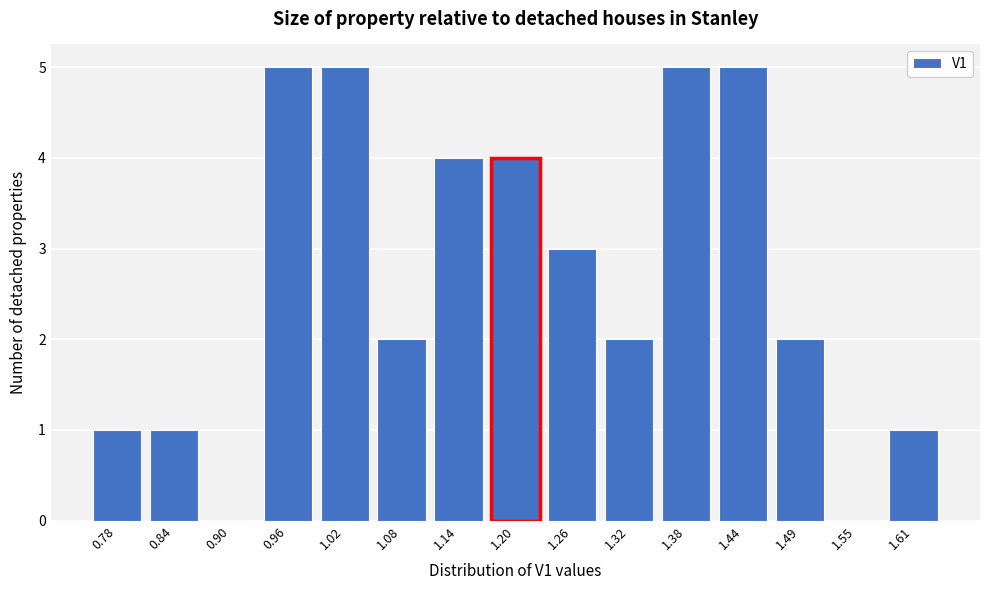

What is the height of the bar covering 1.11 to 1.17 on the x-axis? Neither the bar edges nor the heights are printed on the chart, so give them approximately, as read against the axes.

4